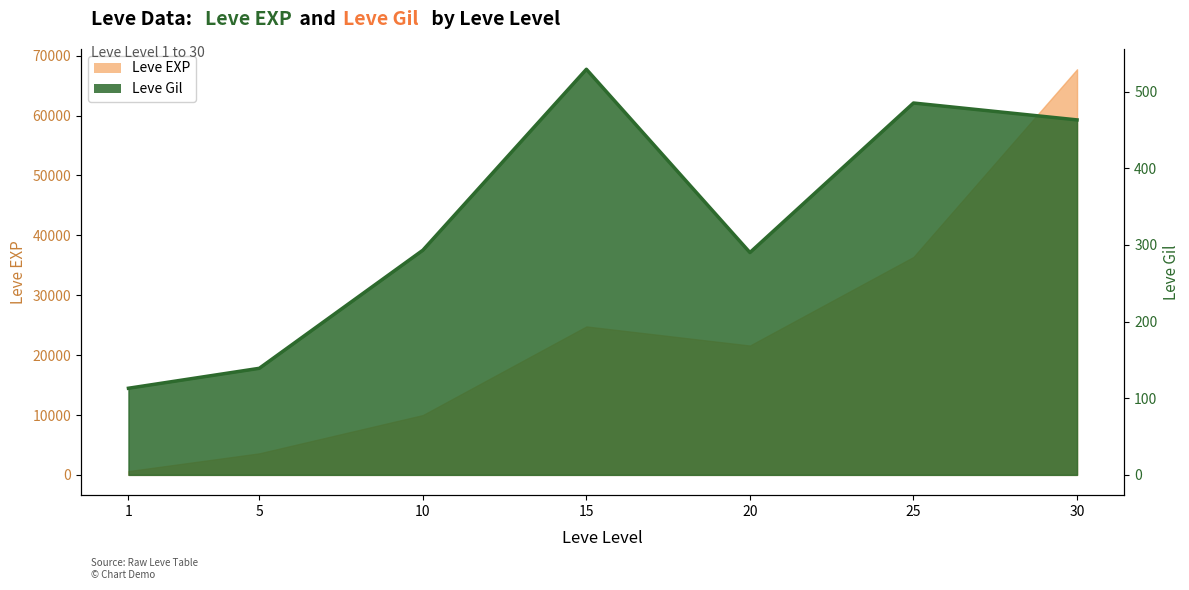

True or false: Leve Gil and Leve EXP cross at least once.

False